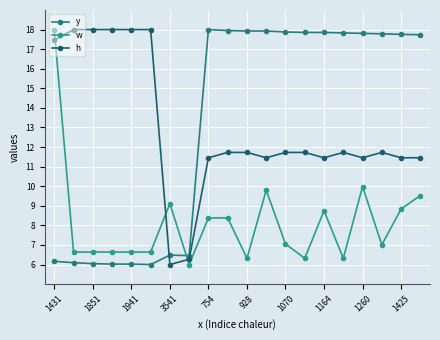

Which series has the largest range (max minus min)?

y